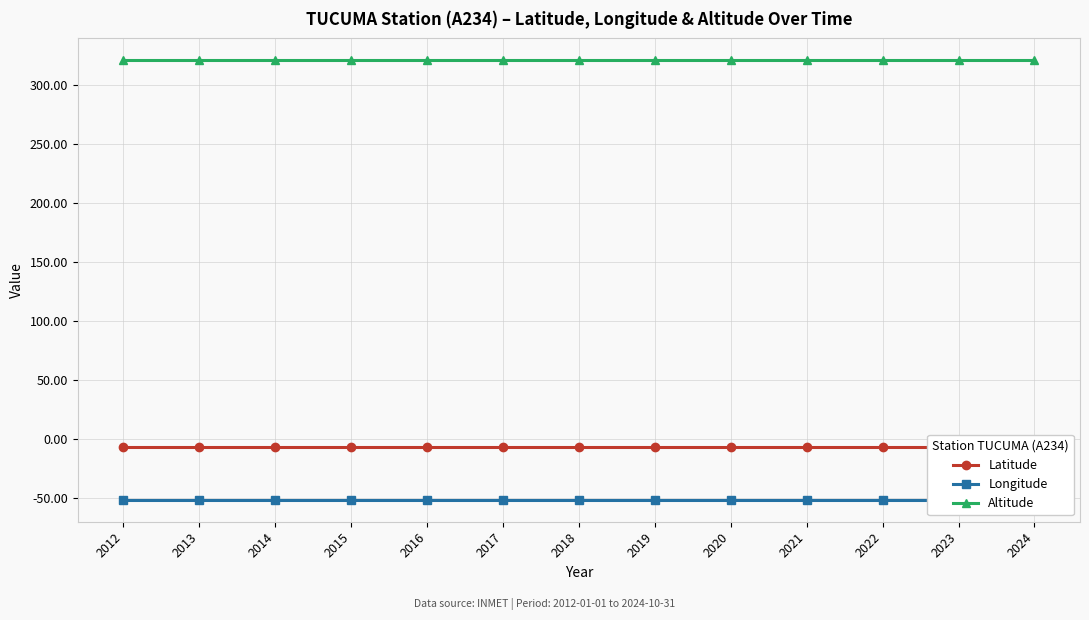

True or false: Altitude has a value of 451.3 at 2022.

False